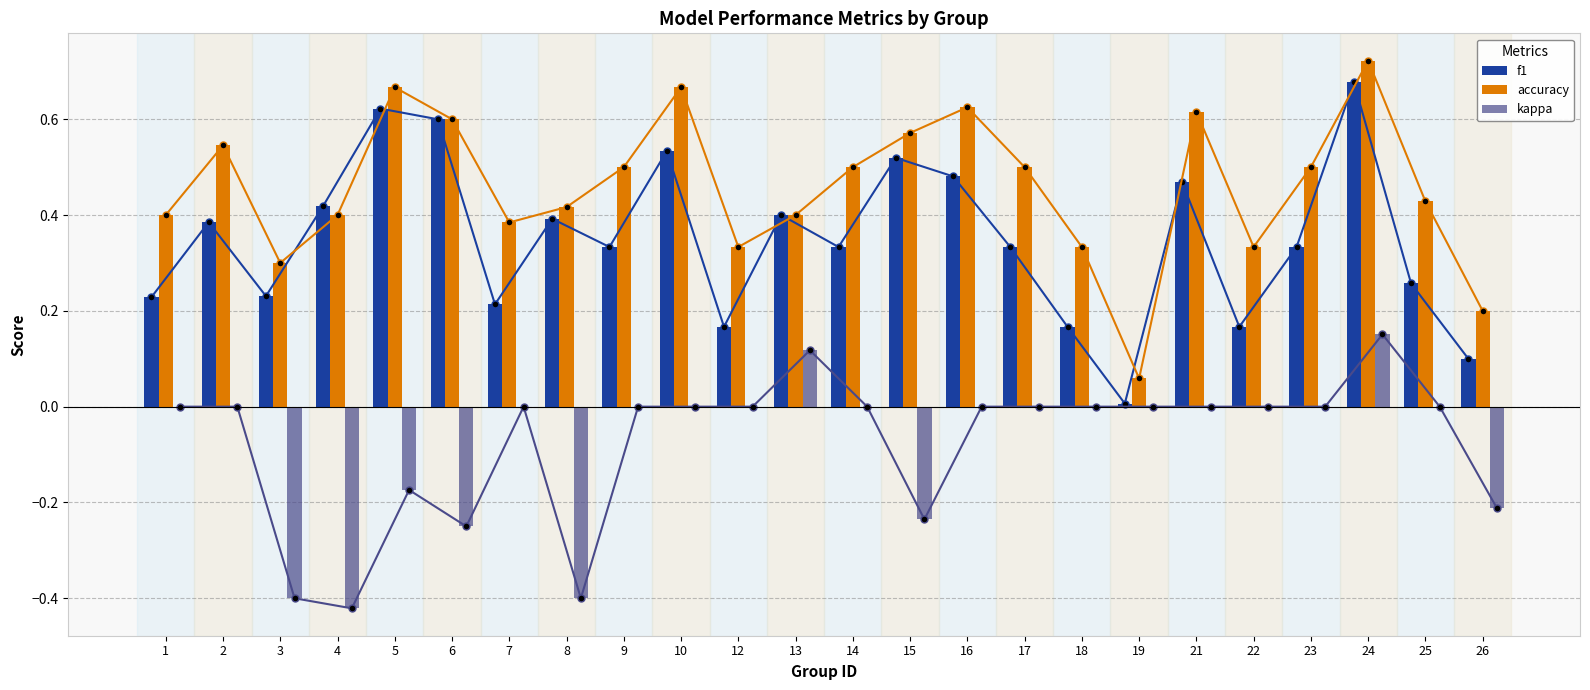

Does the chart contain stacked bars?

No